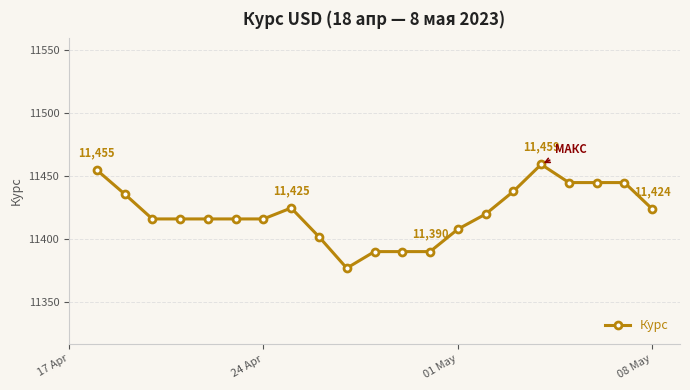

What is the minimum value shown in the chart?

11377.1